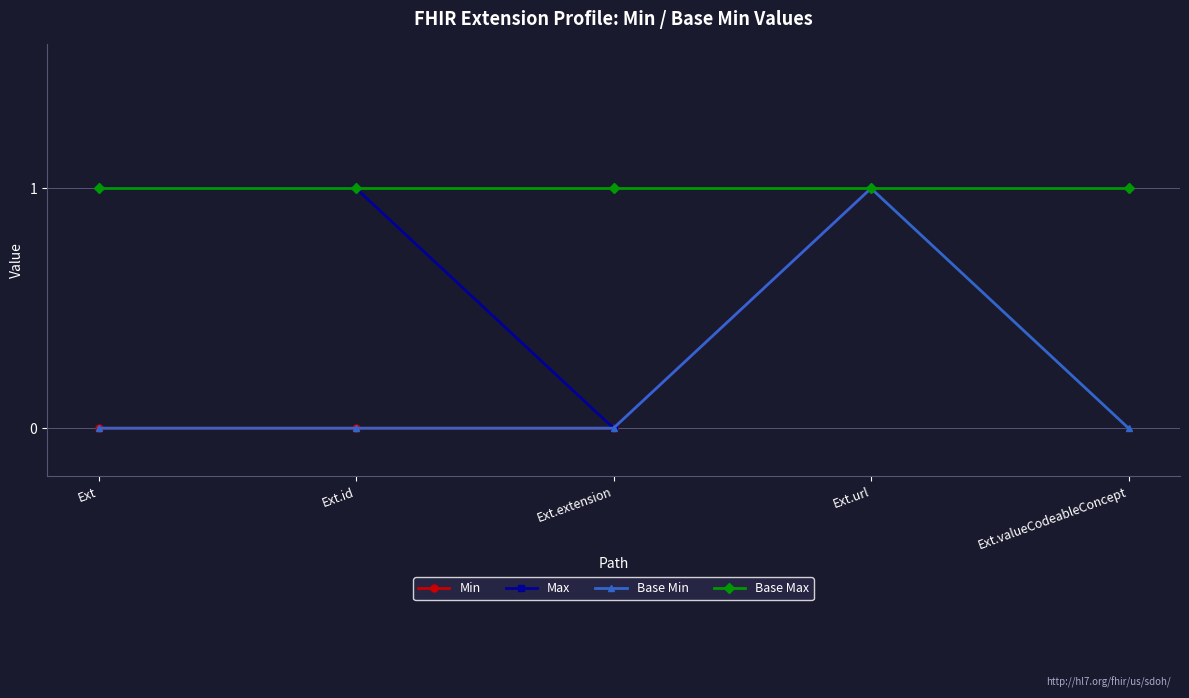

Reading left to right, transcribe all the data shown in this chart.

Min: Ext=0	Ext.id=0	Ext.extension=0	Ext.url=1	Ext.valueCodeableConcept=1
Max: Ext=1	Ext.id=1	Ext.extension=0	Ext.url=1	Ext.valueCodeableConcept=1
Base Min: Ext=0	Ext.id=0	Ext.extension=0	Ext.url=1	Ext.valueCodeableConcept=0
Base Max: Ext=1	Ext.id=1	Ext.extension=1	Ext.url=1	Ext.valueCodeableConcept=1